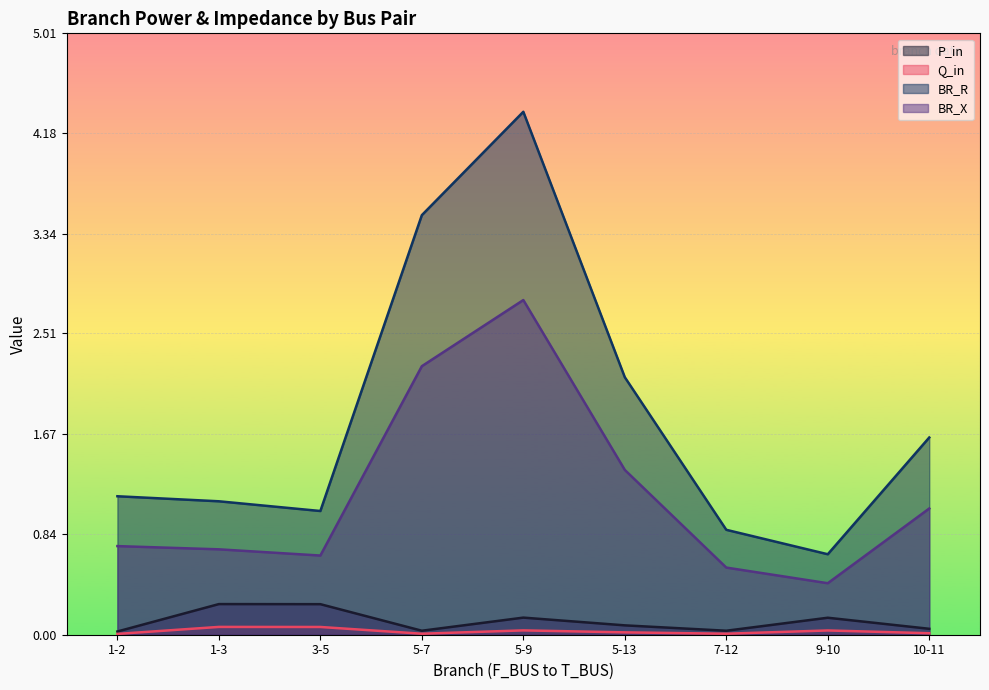

Which series has the widest spread of values?

BR_R